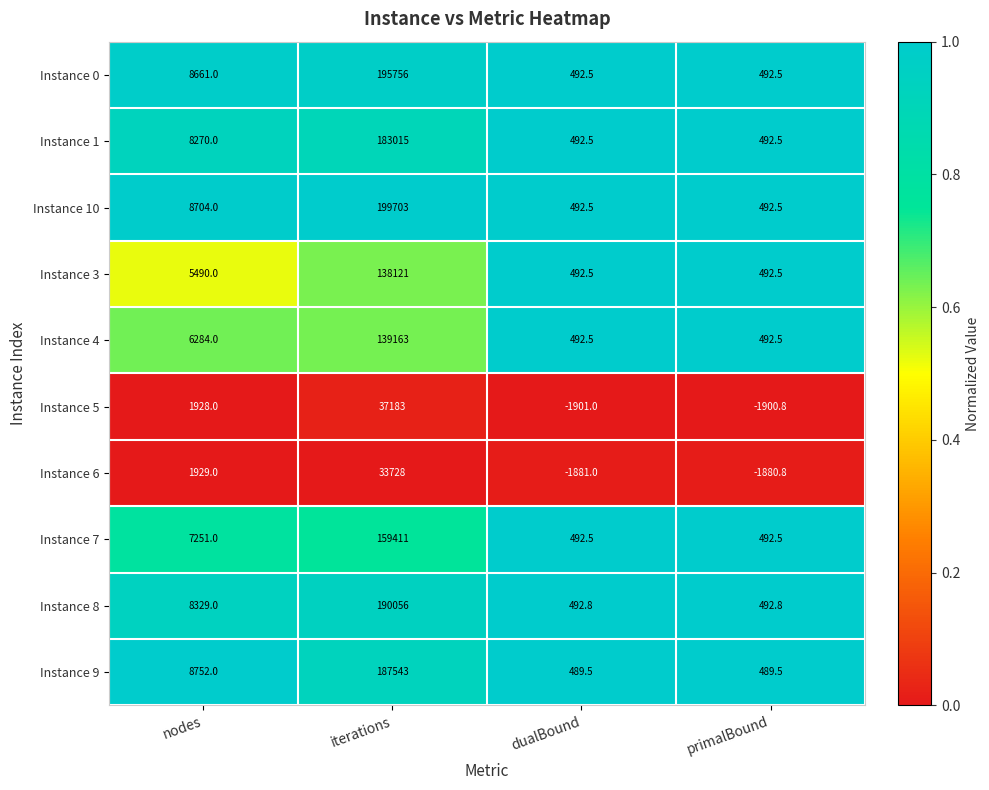

True or false: Instance 6 has a value of -1880.8 at primalBound.

True